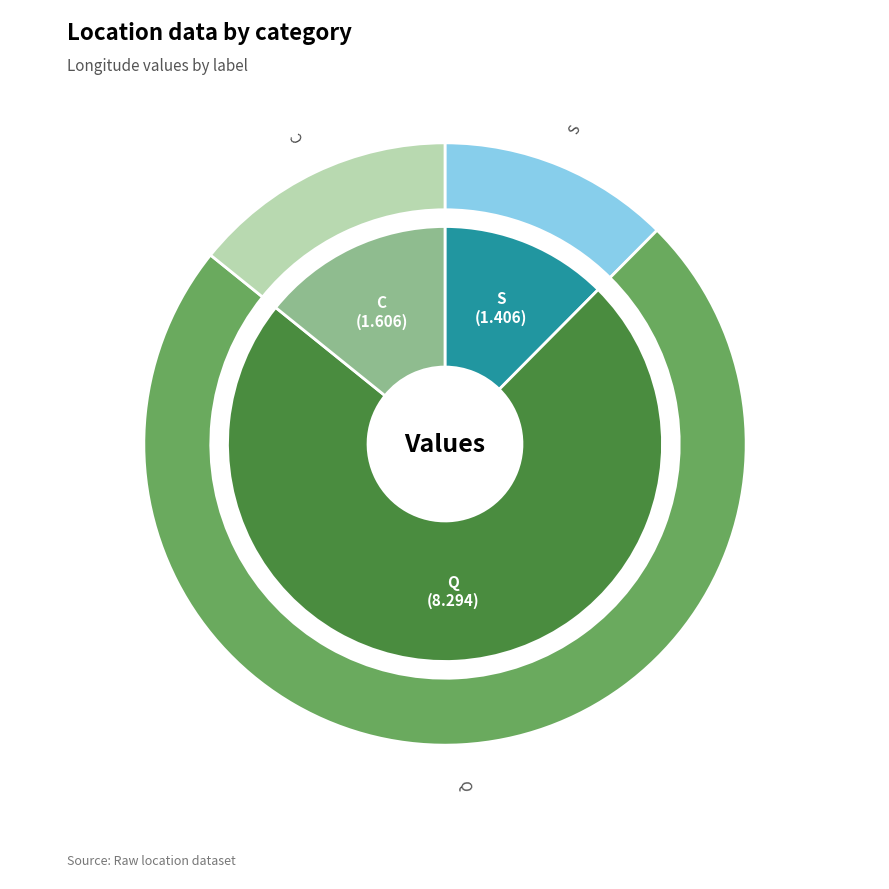

Does C represent more than half of the total?

No